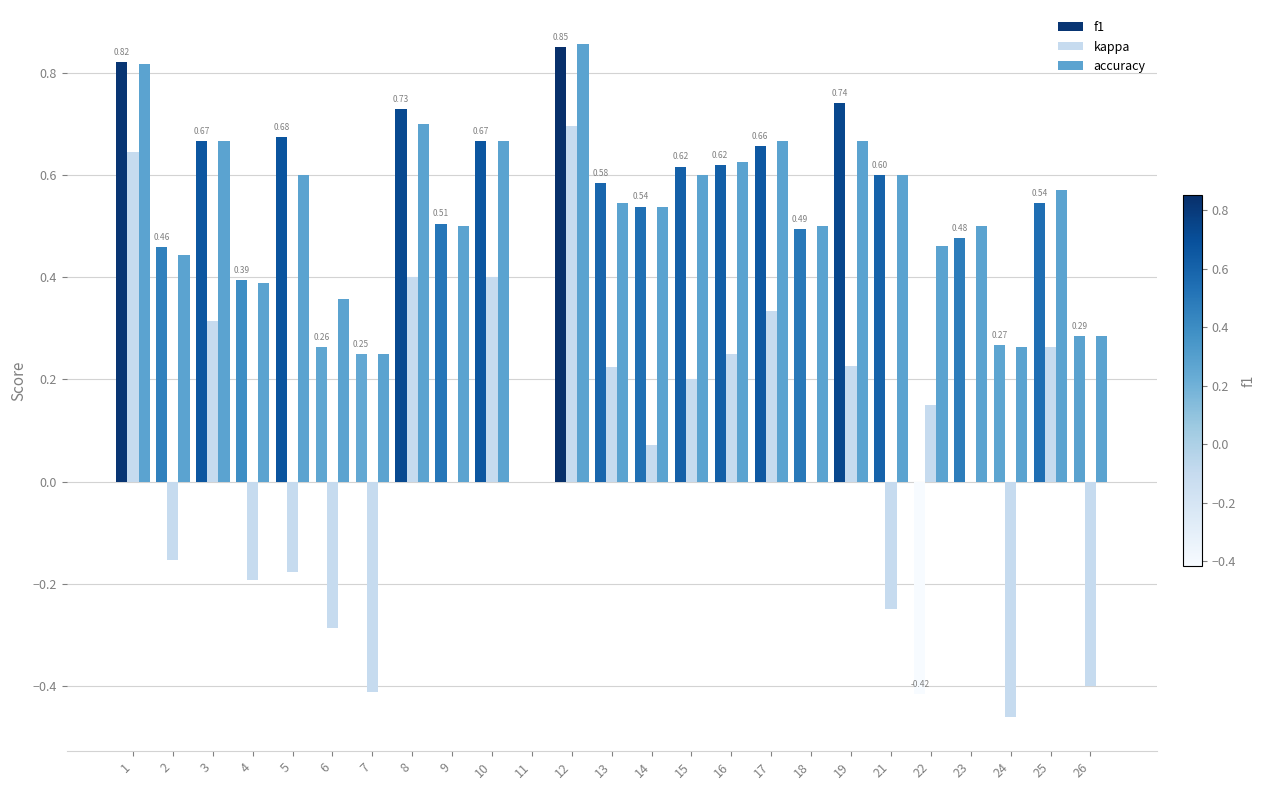

Is the value of kappa at 19 greater than the value of f1 at 19?

No